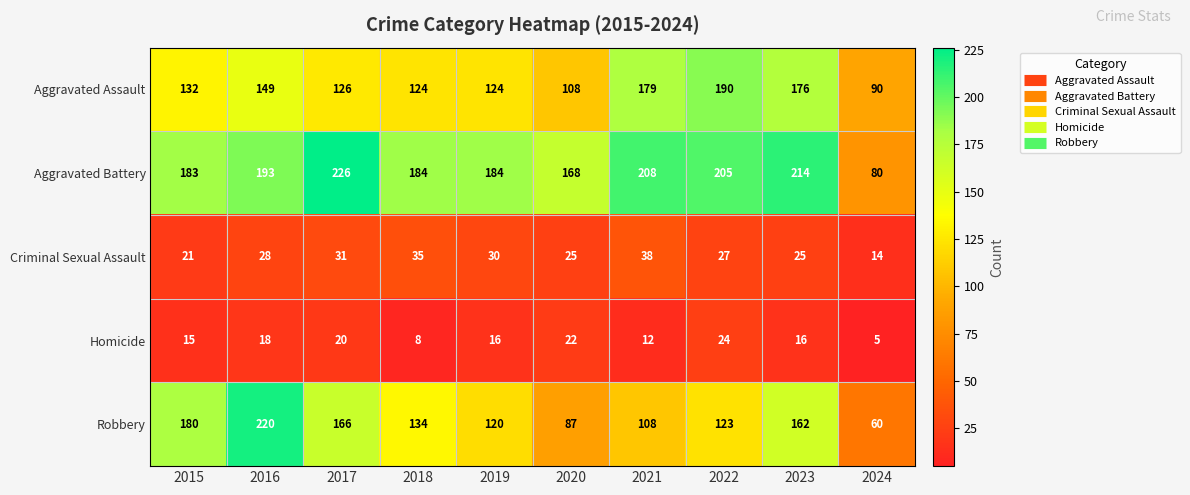

Which label corresponds to the smallest value in the chart?

2024